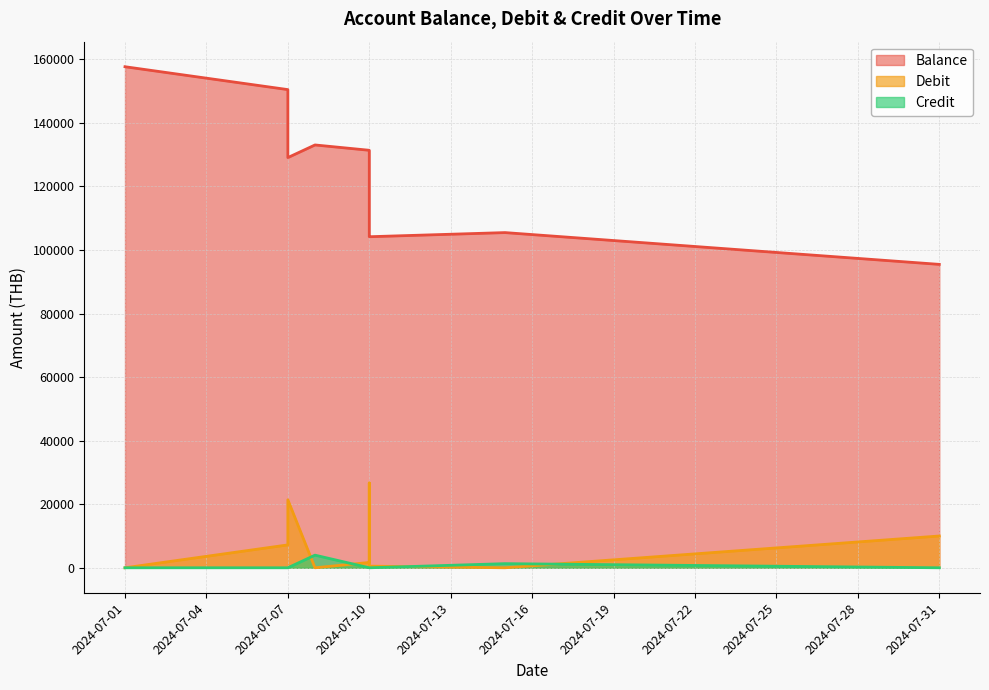

What is the difference between the second highest and minimum values in the Credit series?

1300.0